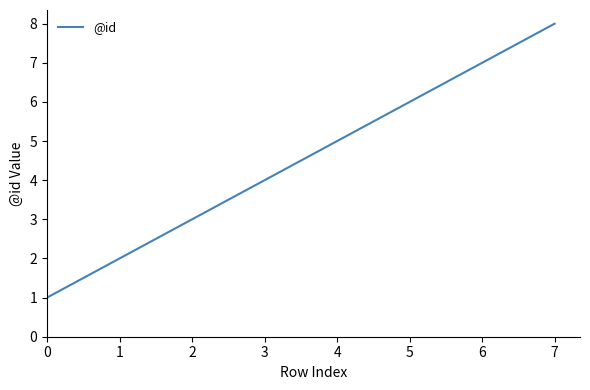

Is this an area chart (filled region under the line)?

No